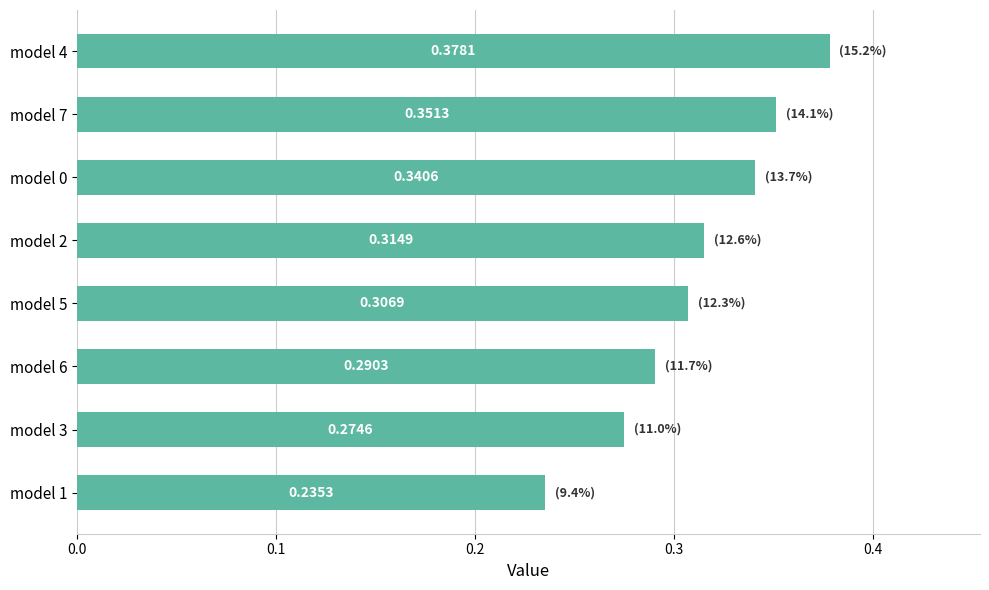

Which has a higher value, model 2 or model 1?

model 2